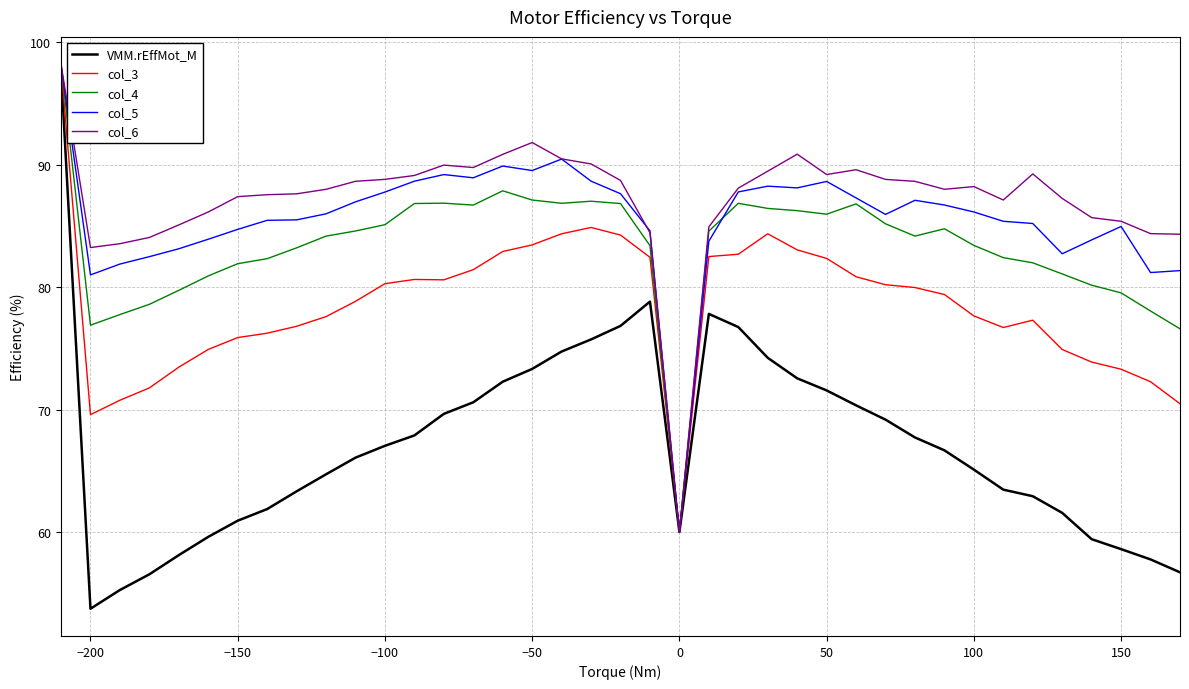

What are all the series names shown in the legend?

VMM.rEffMot_M, col_3, col_4, col_5, col_6